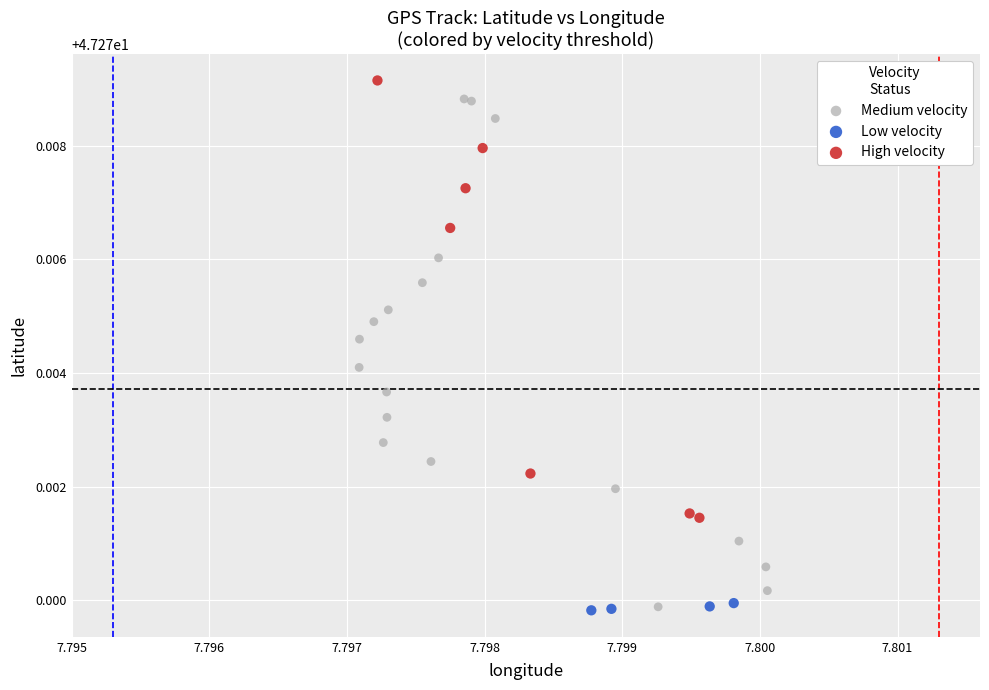

Which series reaches the maximum Y coordinate?

High velocity